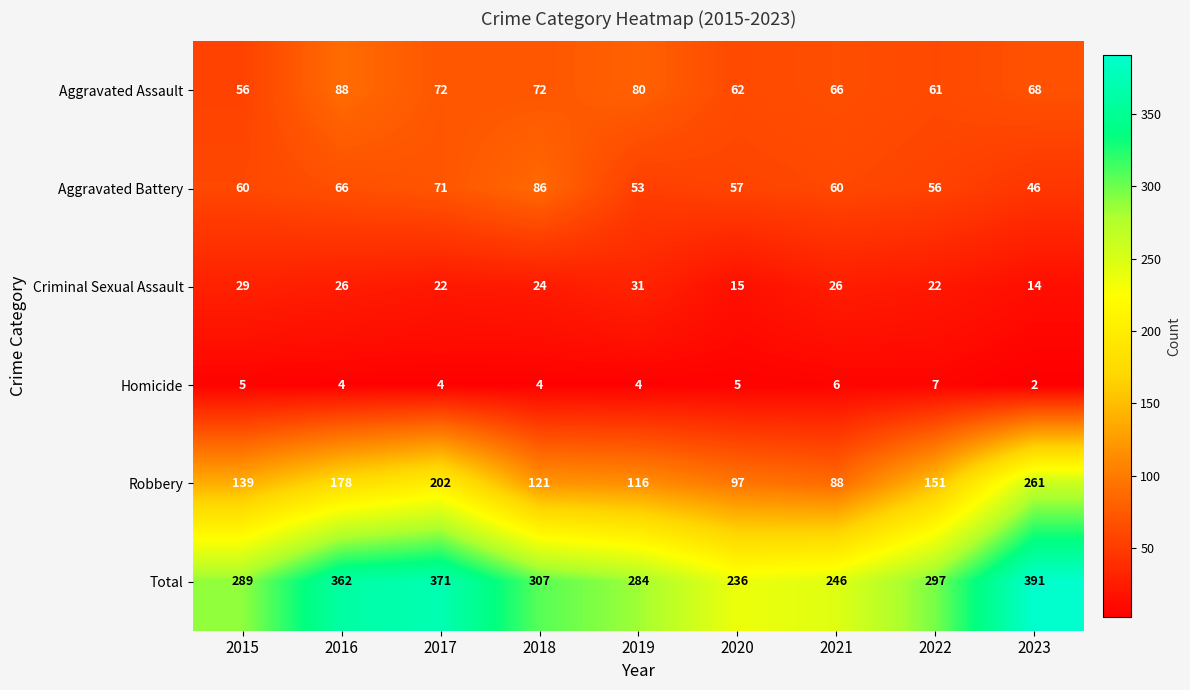

What is the total value across all series at 2015?

578